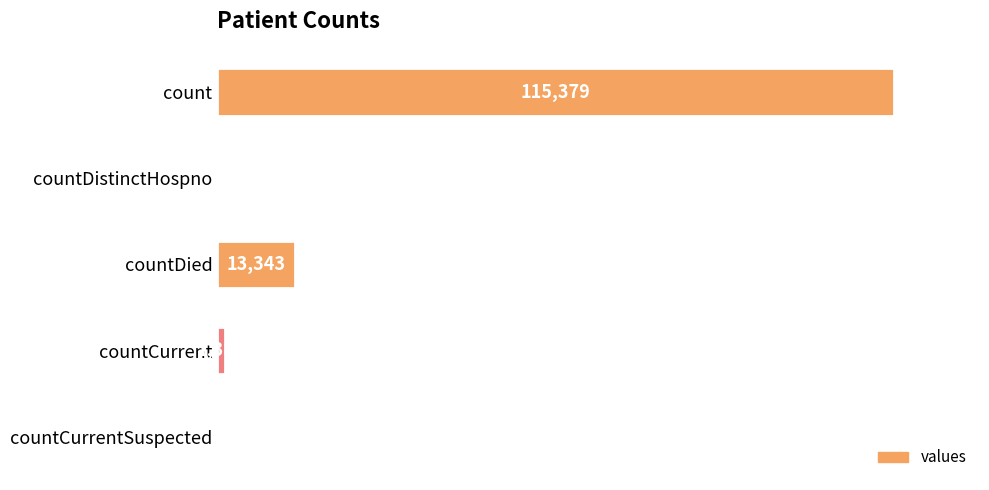

Which has a higher value, countDistinctHospno or count?

count